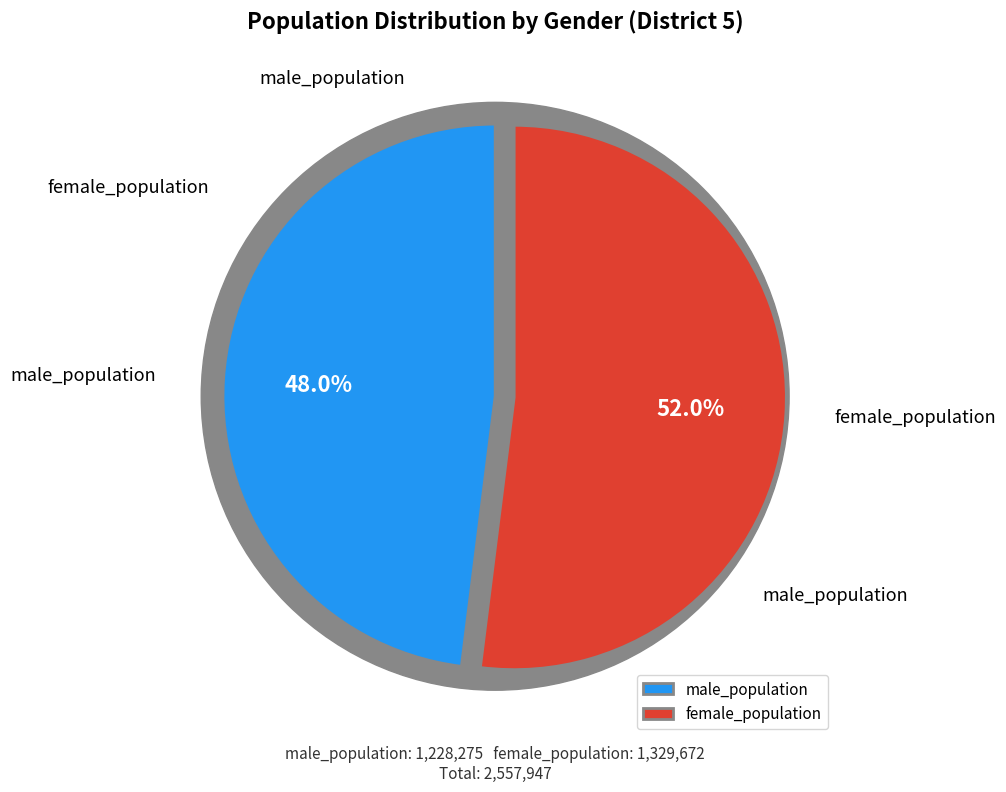

Does 10 represent more than half of the total?

No